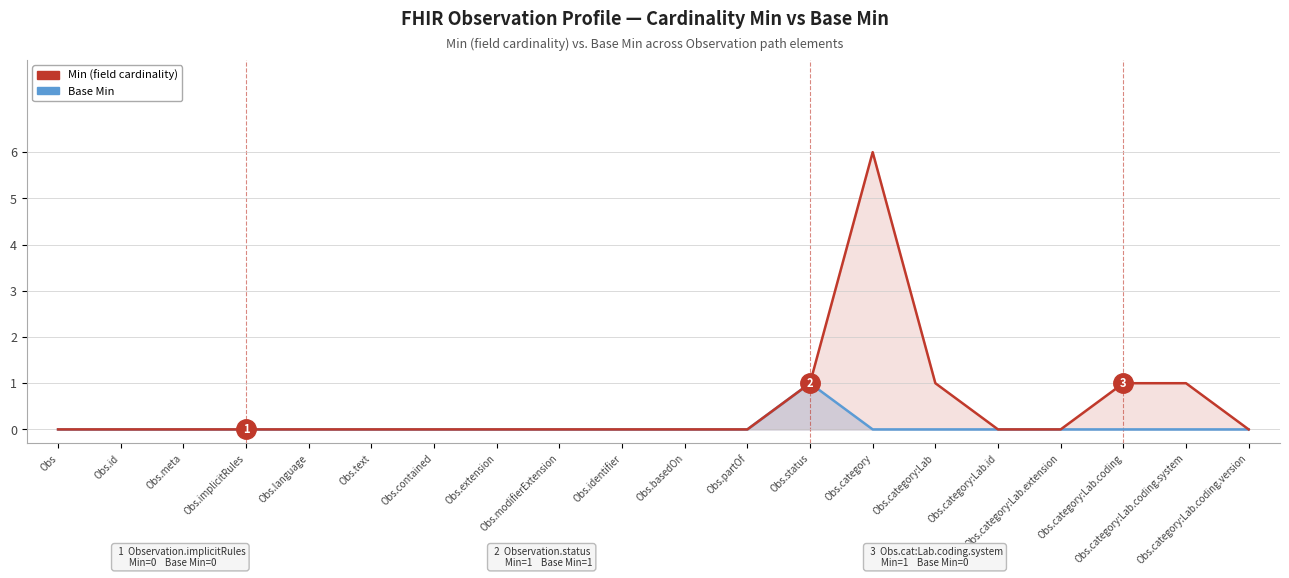

How many data points in Base Min are above 0?

1